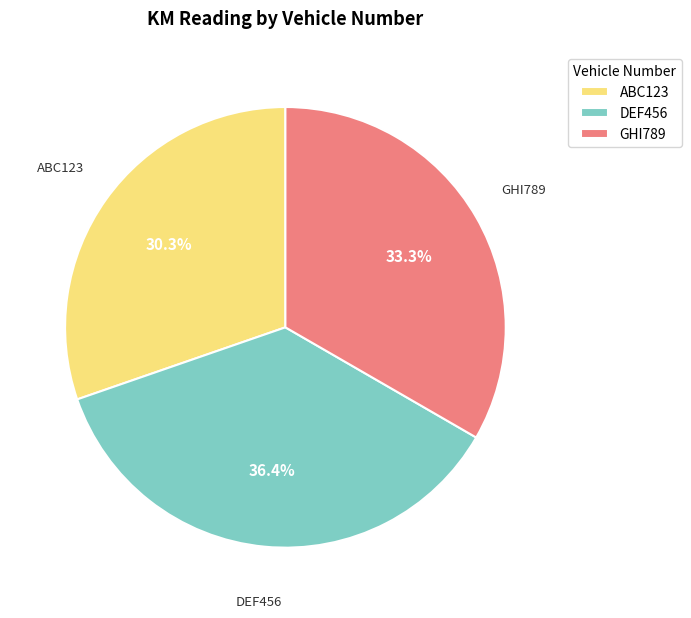

Is there any slice that represents more than half of the pie?

No